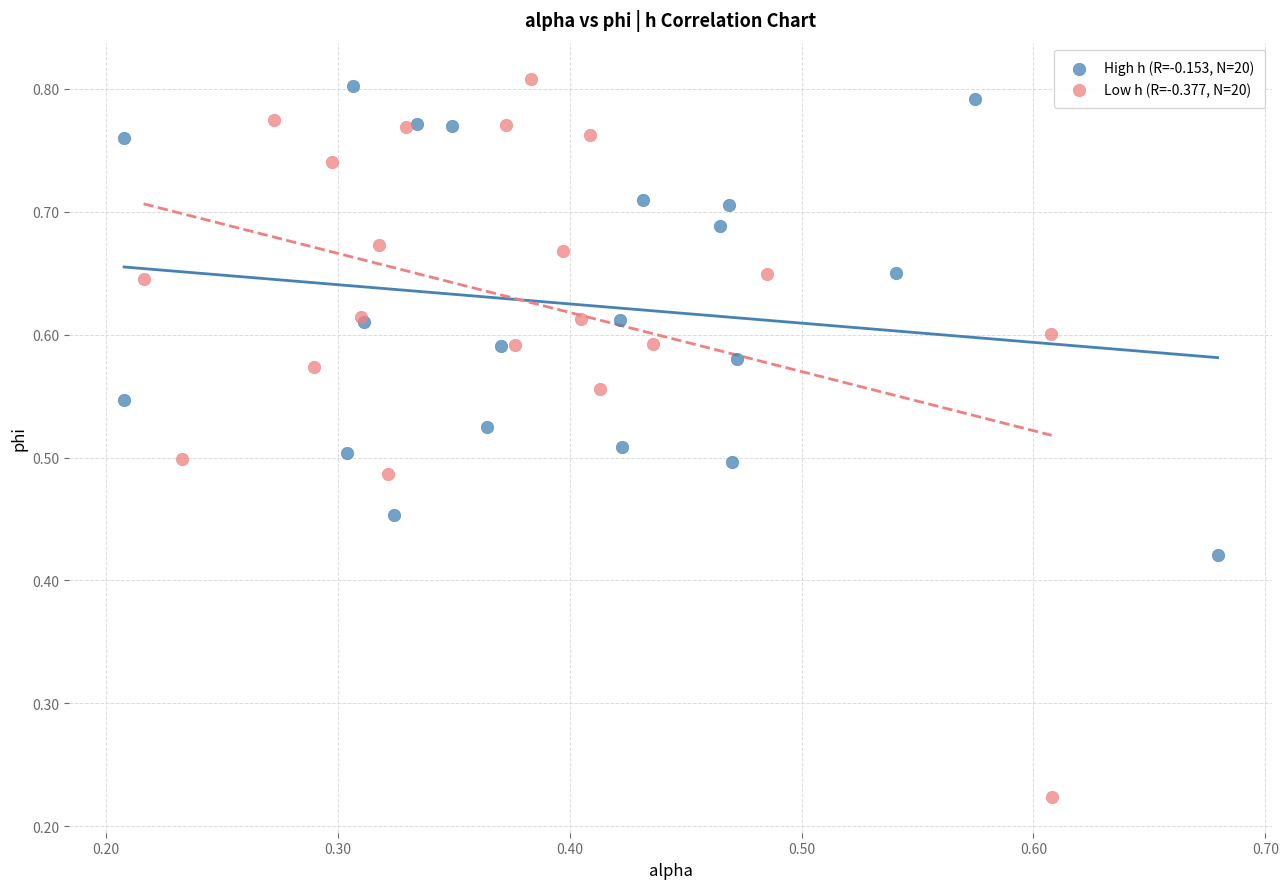

Which series reaches the minimum Y coordinate?

Low h (R=-0.377, N=20)